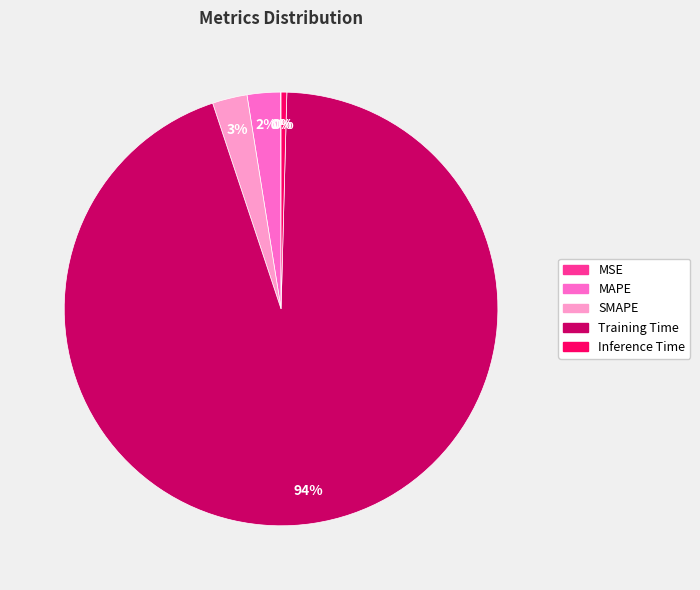

To the nearest percent, what is the average slice percentage?

20%